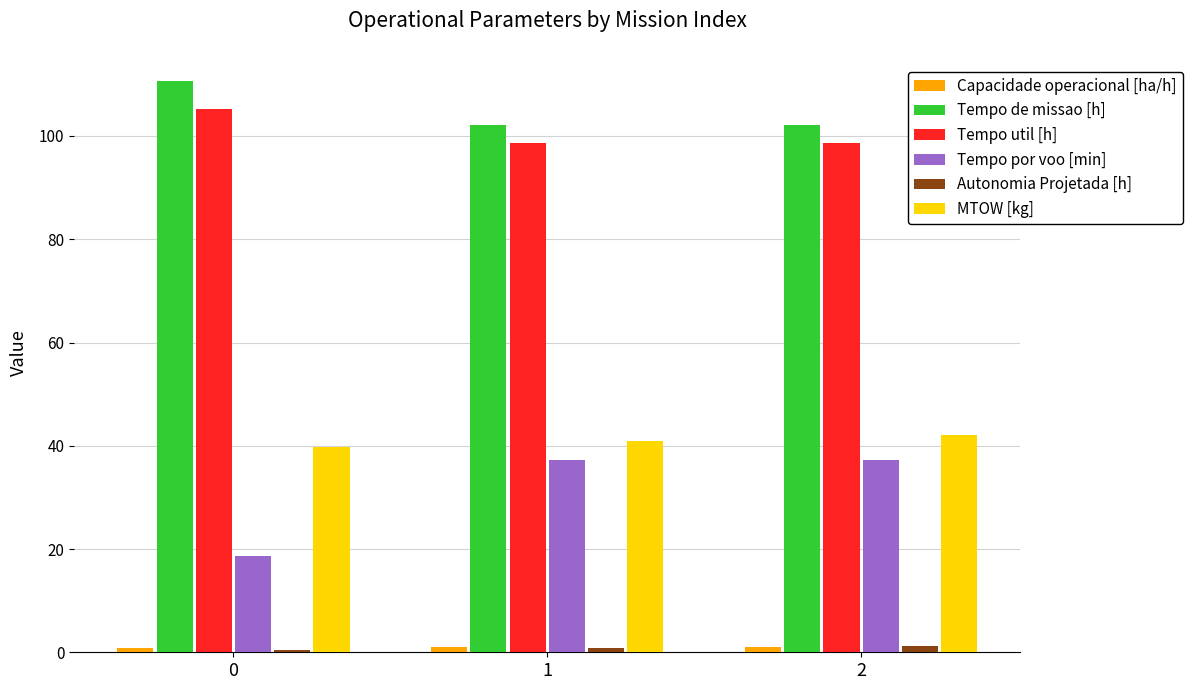

What is the smallest value displayed?

0.4